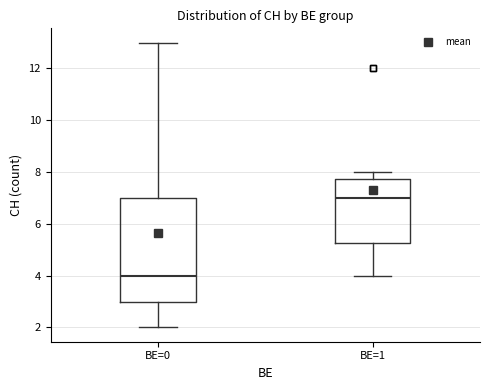

Which box's median line is the highest?

BE=1